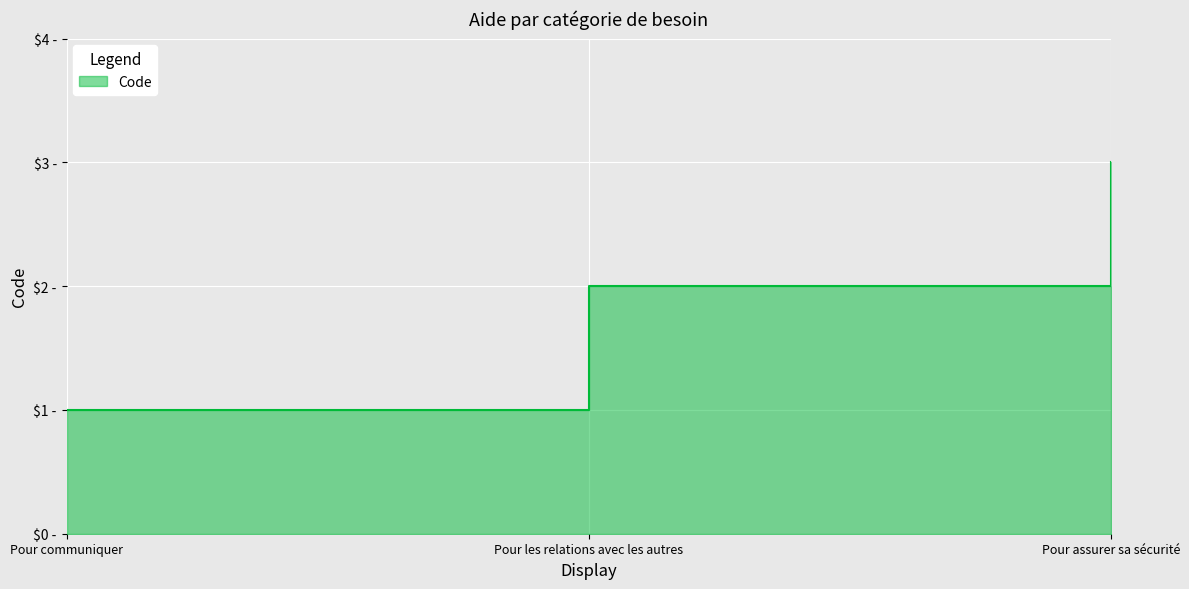

Between Pour les relations avec les autres and Pour communiquer, which is larger?

Pour les relations avec les autres